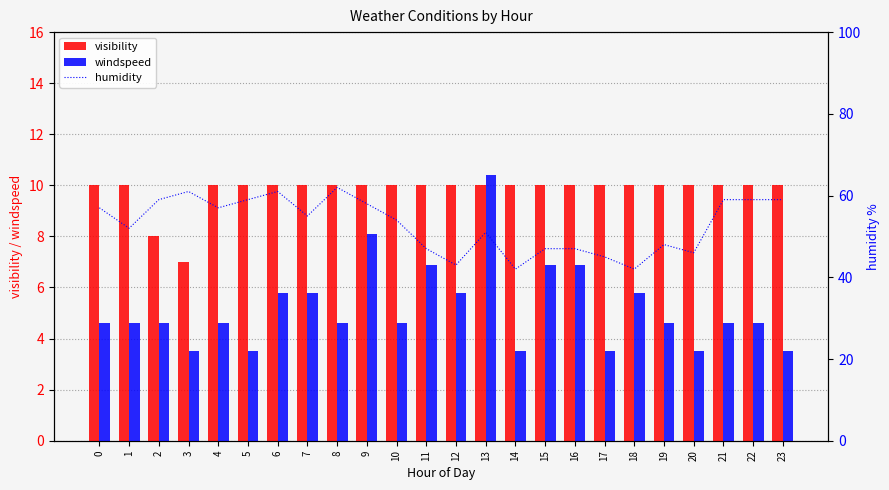

Does the chart contain any negative values?

No